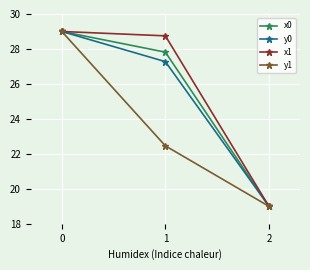

Between 0 and 1, which series saw the biggest shift?

y1